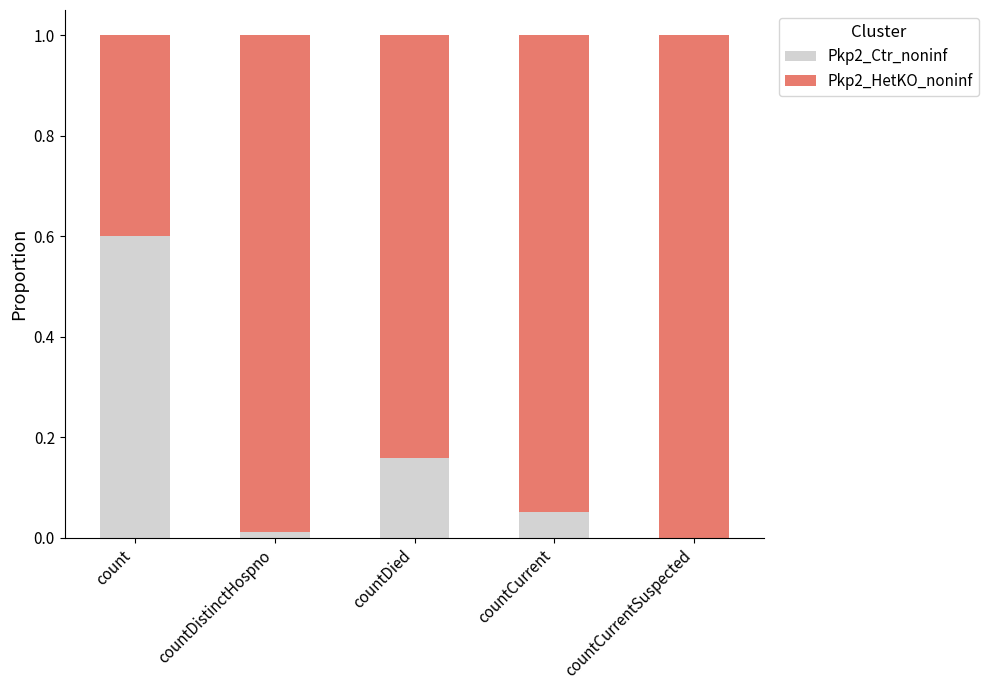

Which category has the highest value in the Pkp2_Ctr_noninf series?

count